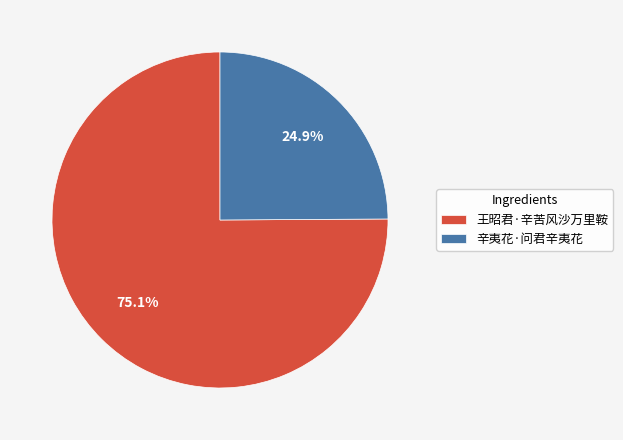

What portion of the pie excludes 辛夷花·问君辛夷花?

75.1%